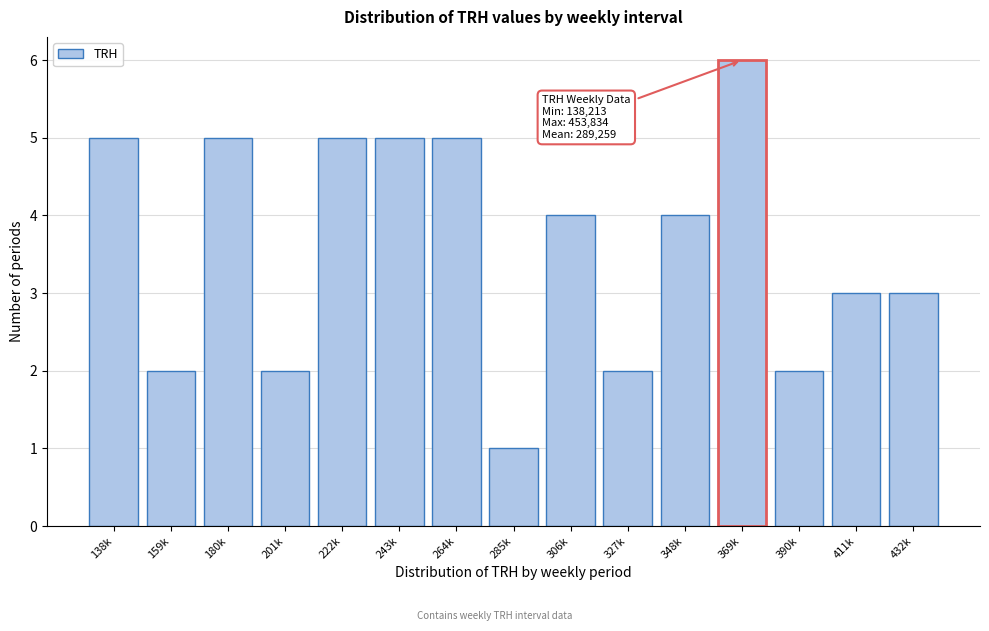

Reading right to left, list all the values displayed in this chart.

432k=3	411k=3	390k=2	369k=6	348k=4	327k=2	306k=4	285k=1	264k=5	243k=5	222k=5	201k=2	180k=5	159k=2	138k=5